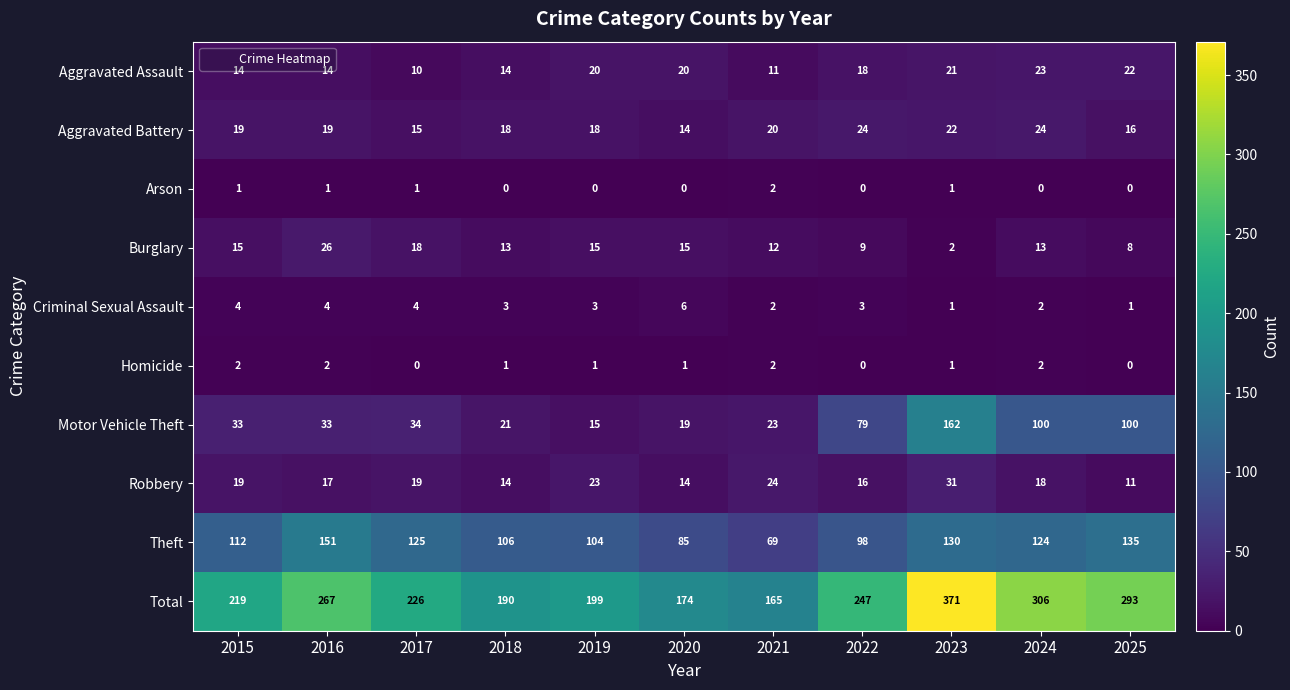

What is the sum of all Robbery values?

206